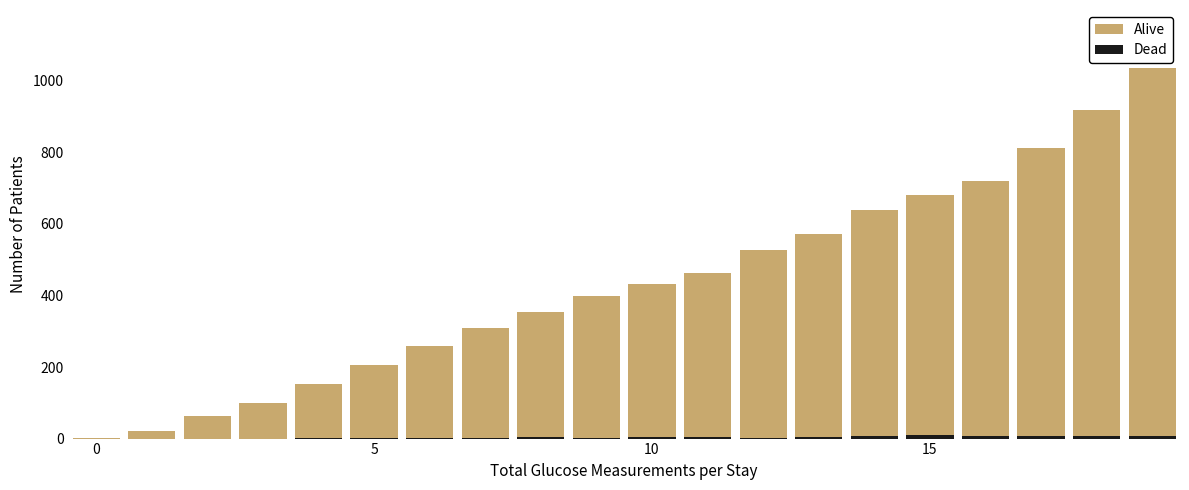

Between 13 and 19, which is larger?

19